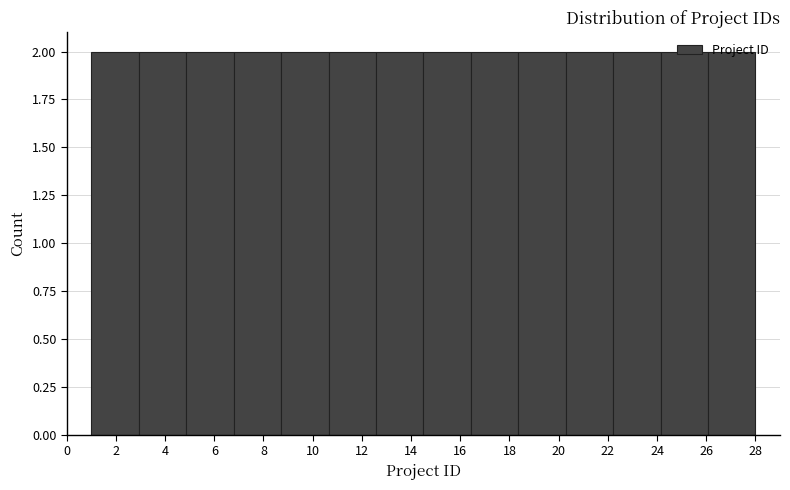

Reading left to right, list every bar in this chart as the range it spans on the x-axis followed by its height. Neither the bar edges nor the heights are printed on the chart, so give them approximately, as read against the axes.

1.0 to 3.0: 2
3.0 to 4.8: 2
4.8 to 6.8: 2
6.8 to 8.8: 2
8.8 to 10.6: 2
10.6 to 12.6: 2
12.6 to 14.6: 2
14.6 to 16.4: 2
16.4 to 18.4: 2
18.4 to 20.2: 2
20.2 to 22.2: 2
22.2 to 24.2: 2
24.2 to 26.0: 2
26.0 to 28.0: 2